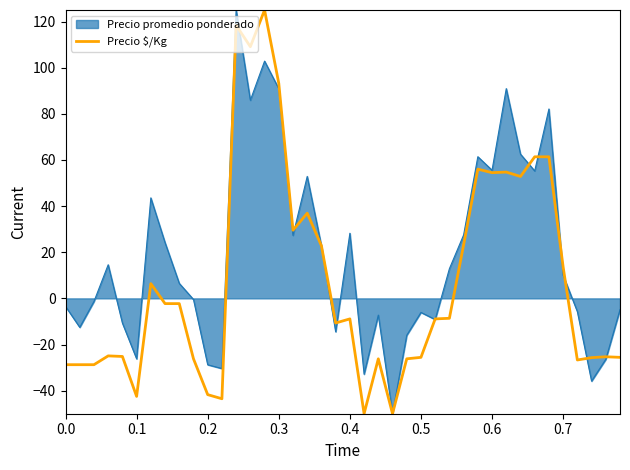

List the series in order of their overall mean, lowest first.

Precio $/Kg, Precio promedio ponderado